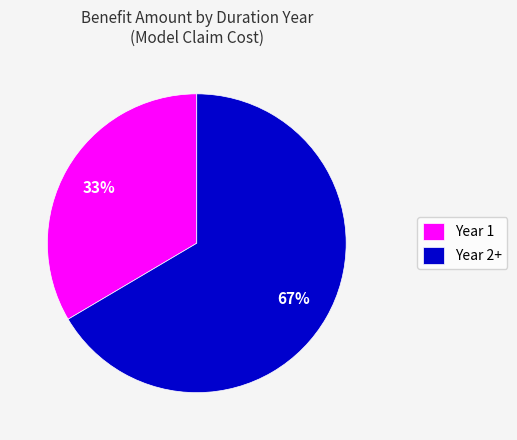

To the nearest percent, what percentage of the pie is Year 2+?

67%